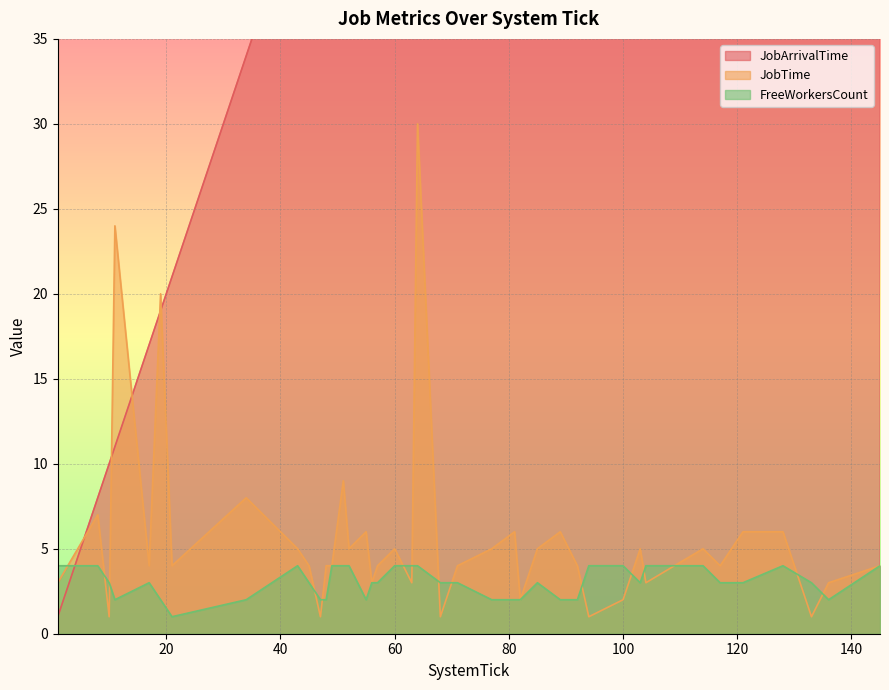

At how many categories does at least one series exceed 81?

15